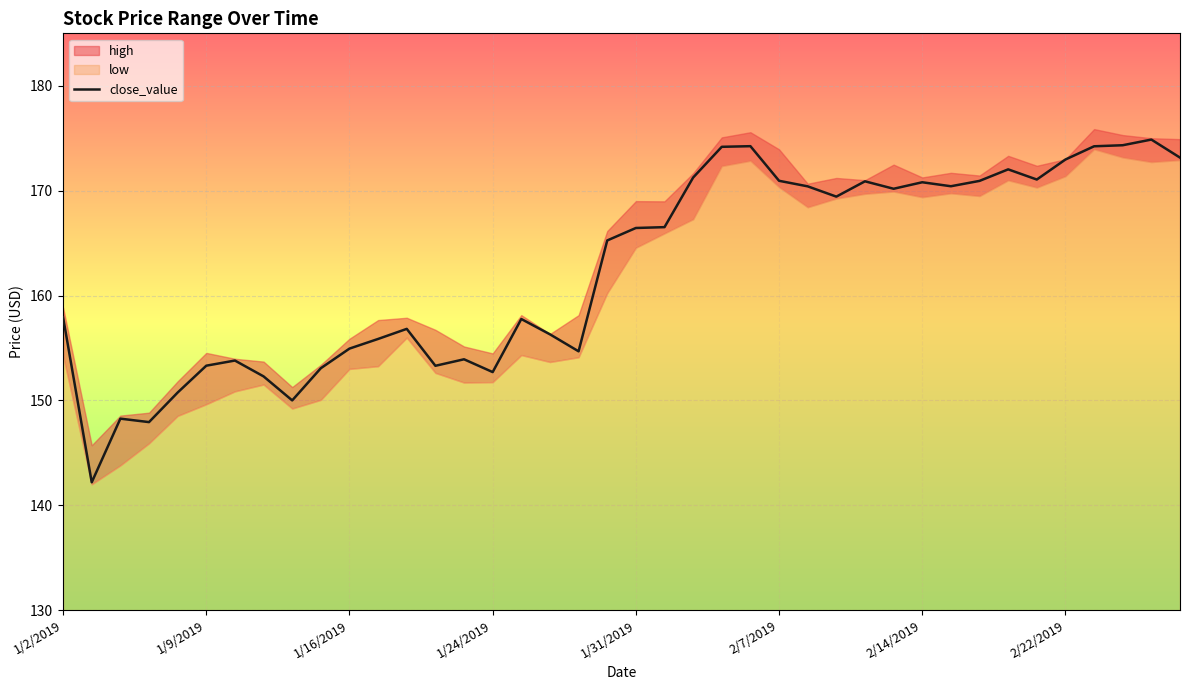

Which has a higher value, 32 or 21?

32